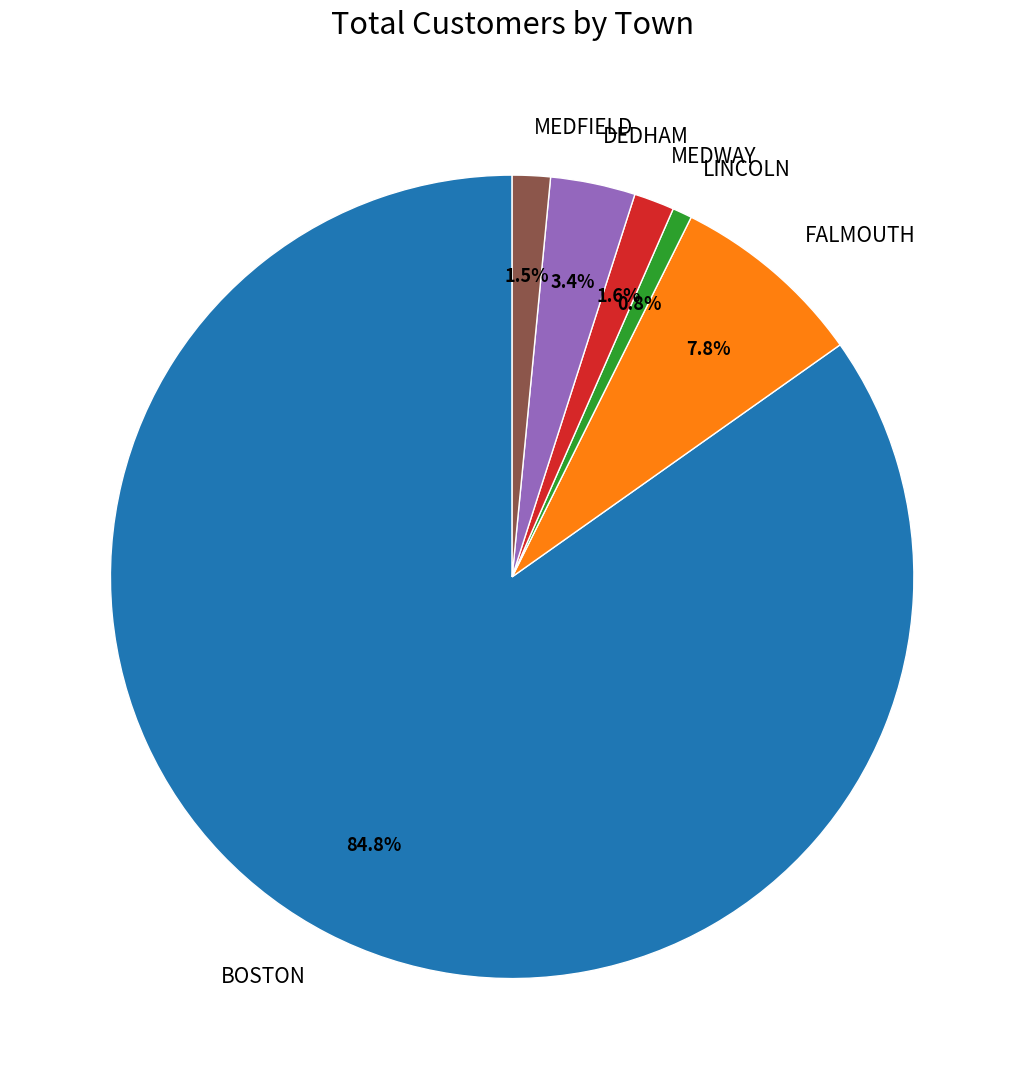

Which slice is the smallest?

LINCOLN